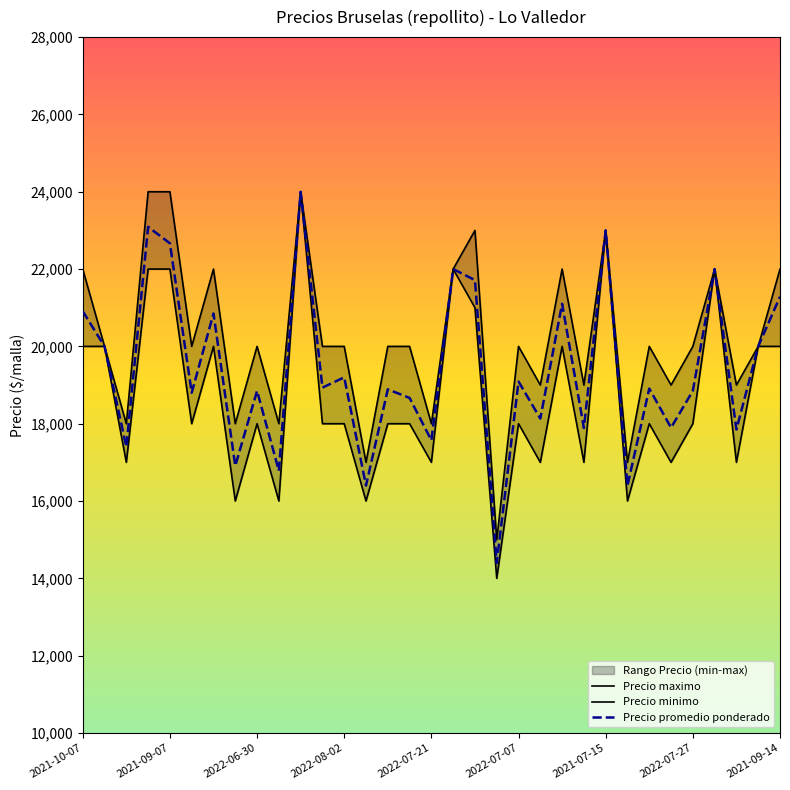

The Precio minimo series shows 22000 at 2021-07-19. True or false?

True